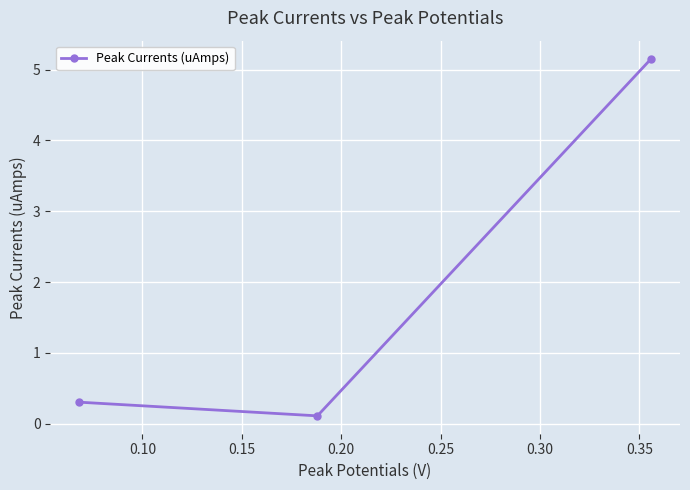

What is the minimum value shown in the chart?

0.1